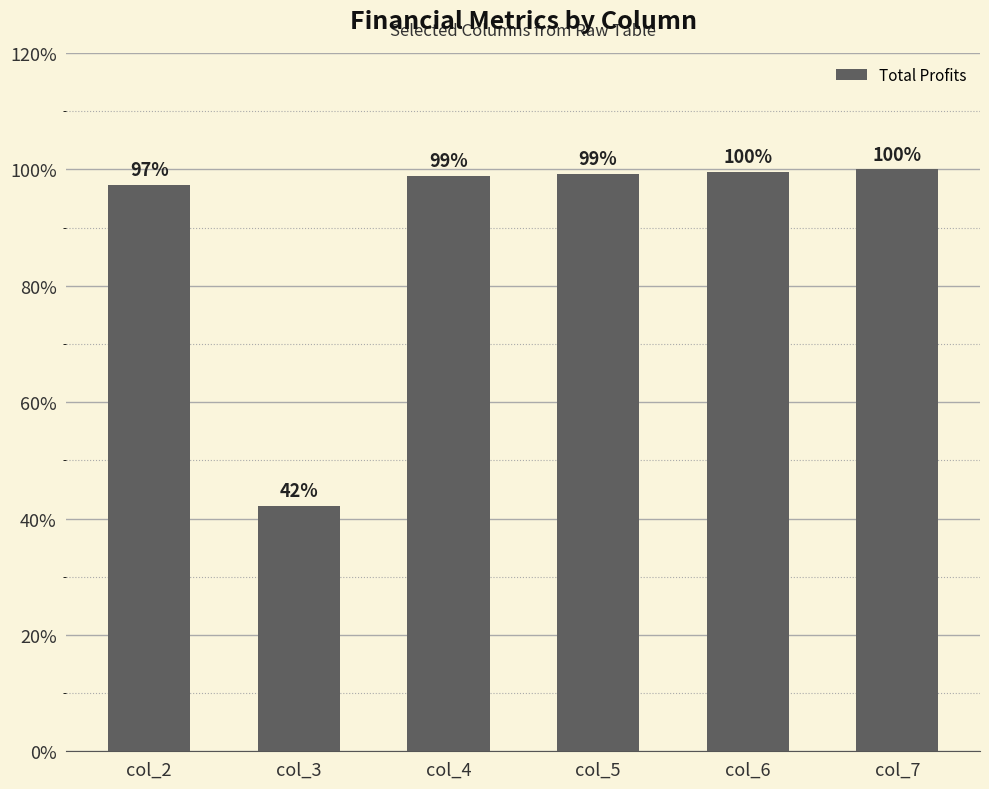

What is the value of the 2nd bar from the left?

42.2